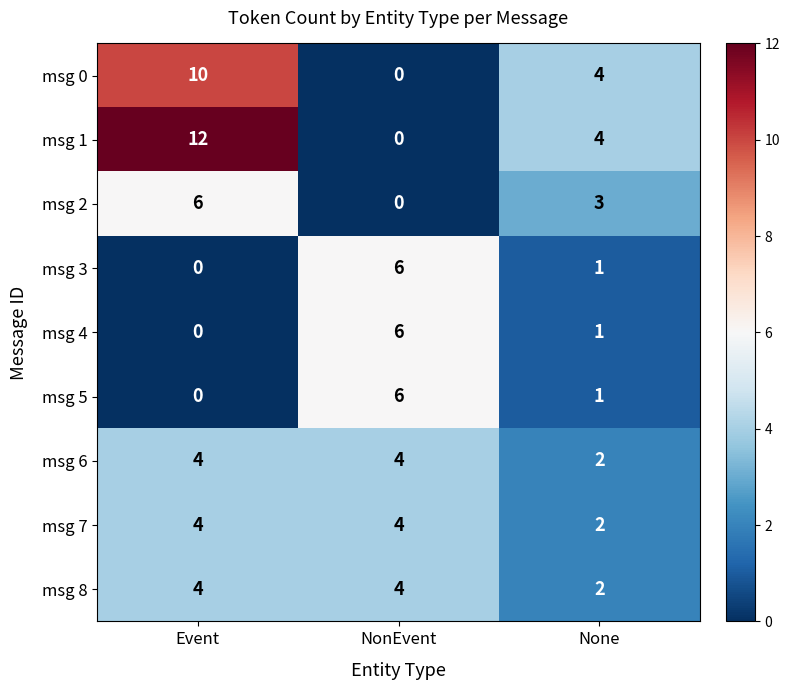

What is the sum of all msg 7 values?

10